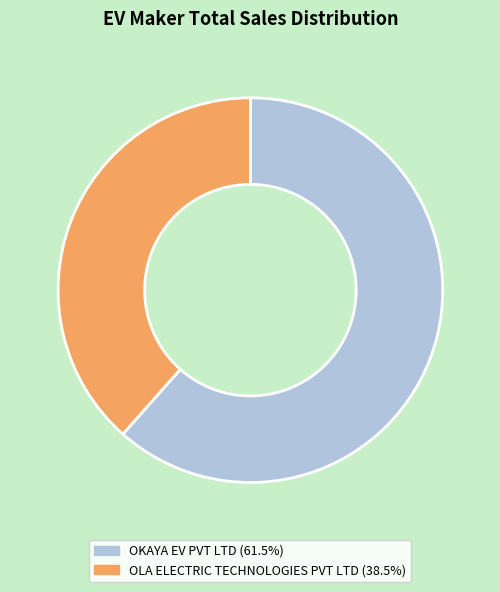

Is it true that OLA ELECTRIC TECHNOLOGIES PVT LTD is 50% of the pie?

False